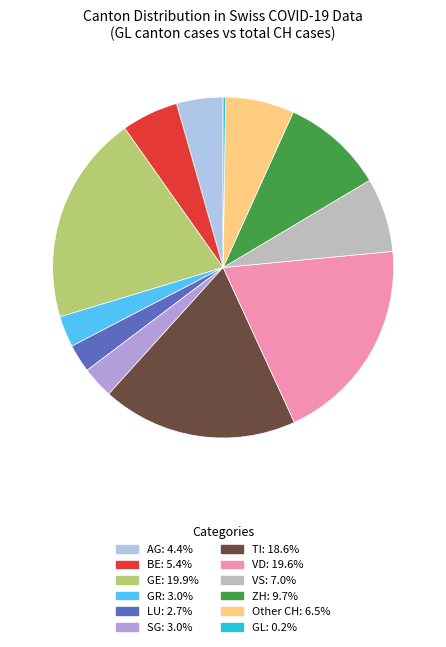

Does any single category account for the majority?

No